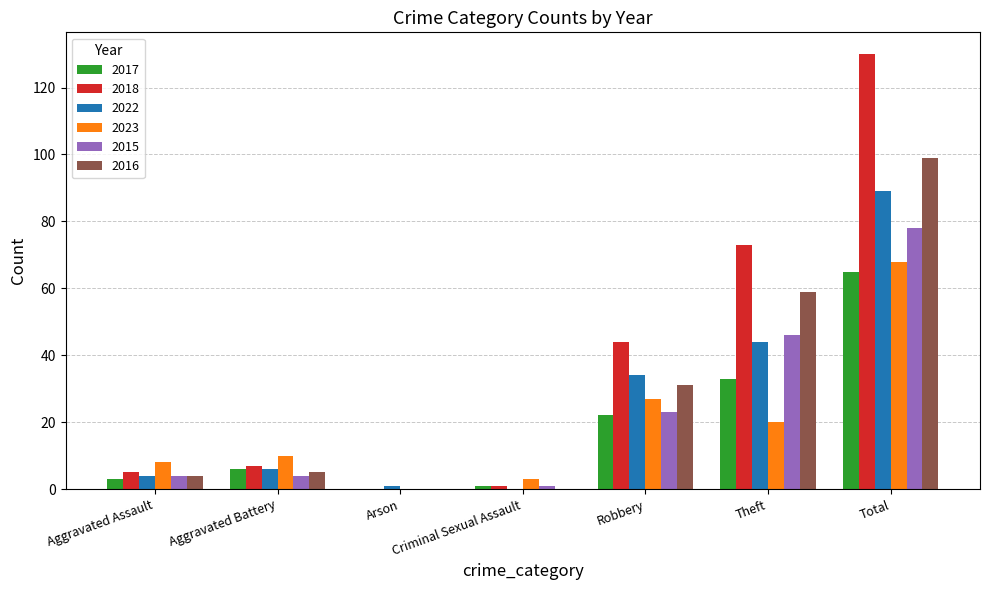

Is the value of 2016 at Criminal Sexual Assault greater than the value of 2022 at Aggravated Battery?

No